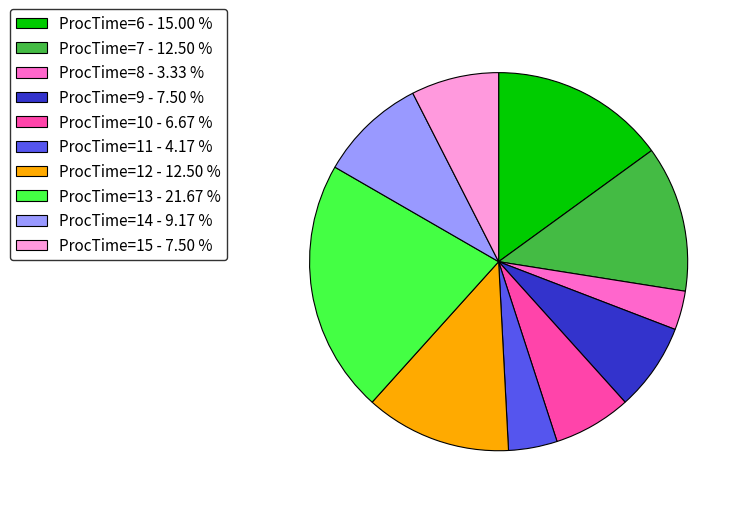

Does ProcTime=9 account for over 50% of the chart?

No